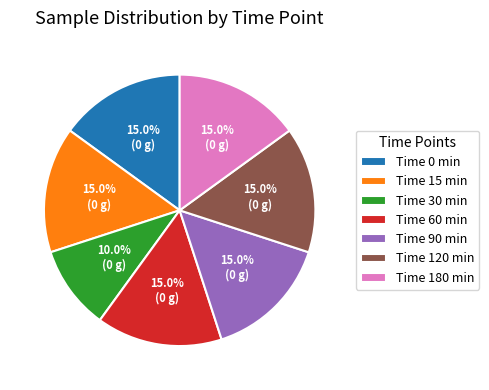

Does Time 30 min account for over 50% of the chart?

No